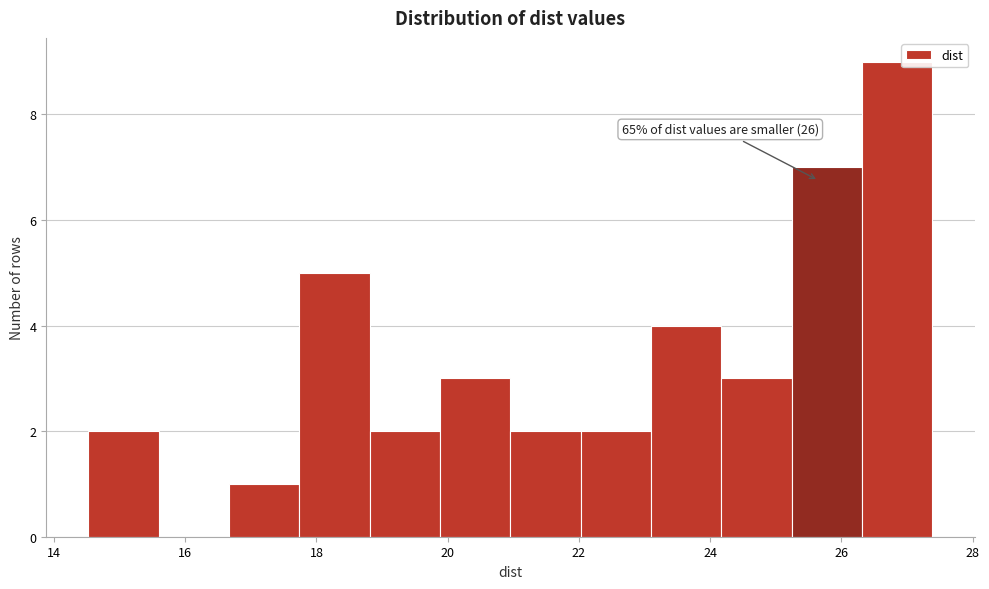

Which range on the x-axis has the tallest bar?

26.4 to 27.4